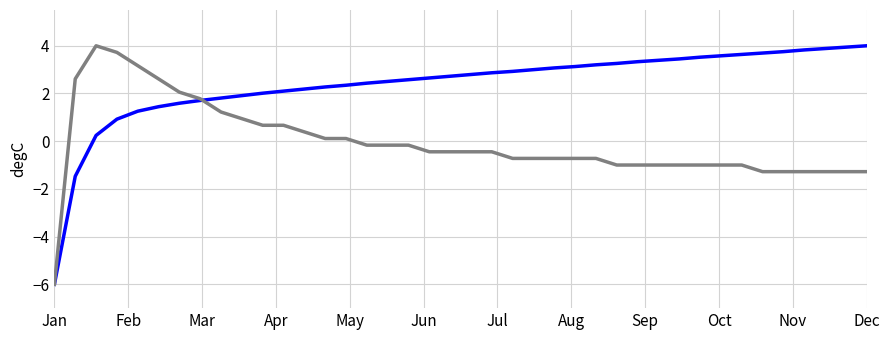

What is the minimum value shown in the chart?

-6.0